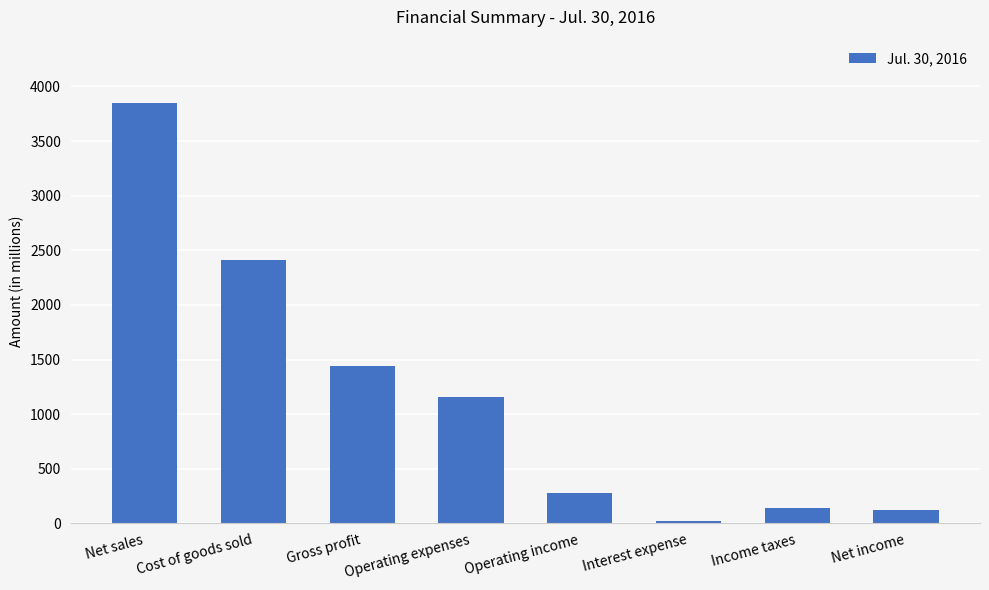

What is the greatest value displayed?

3851